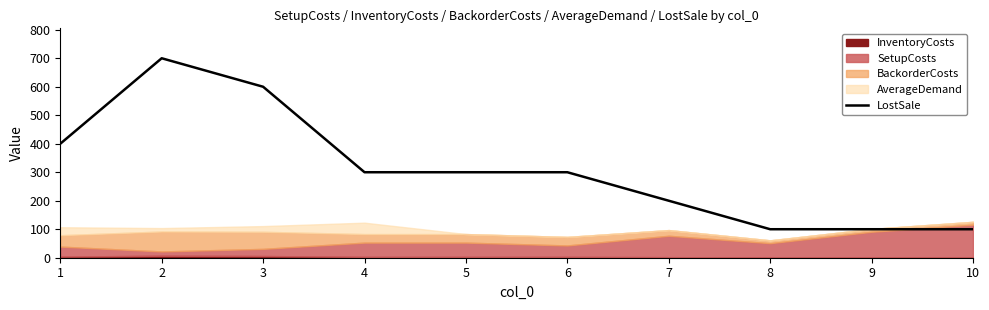

Which label corresponds to the smallest value in the chart?

8